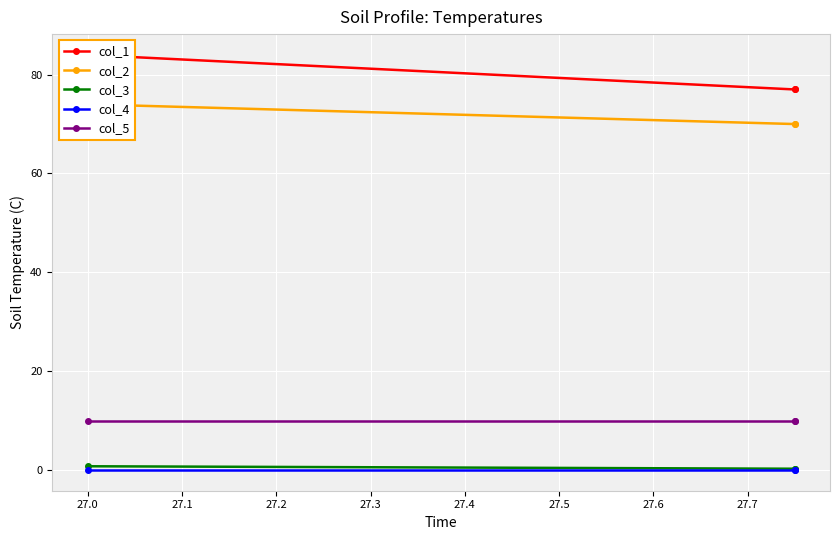

What is the sum of the col_5 values at 27.1 and 26.9?

20.0